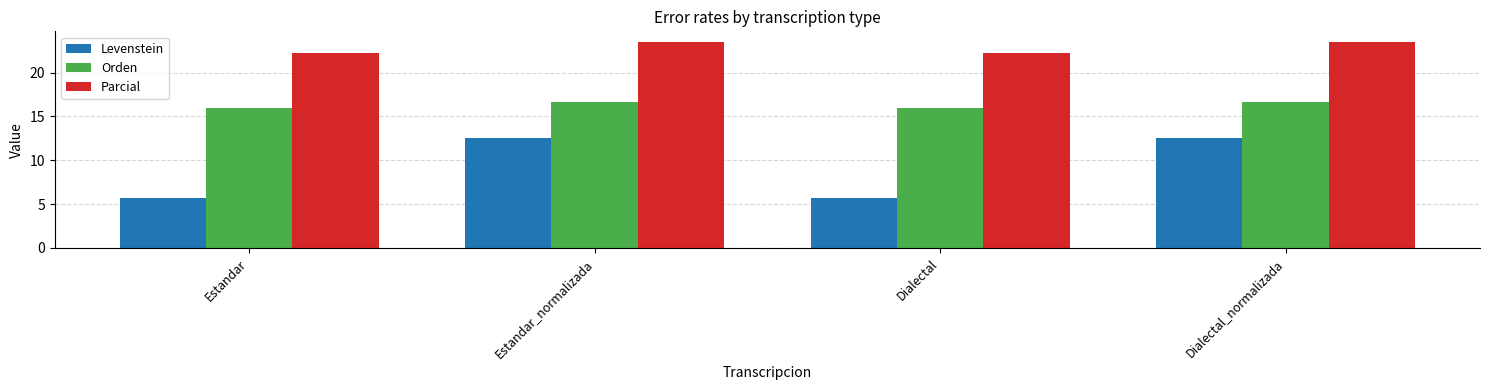

What is the minimum value for Orden?

16.0